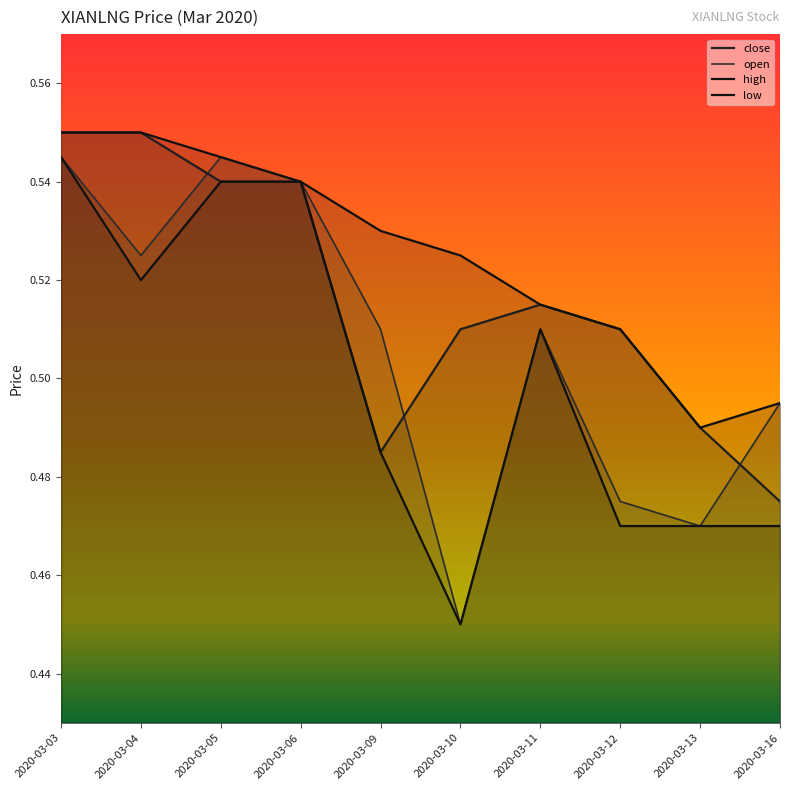

At which category does the chart reach its peak across all series?

2020-03-03